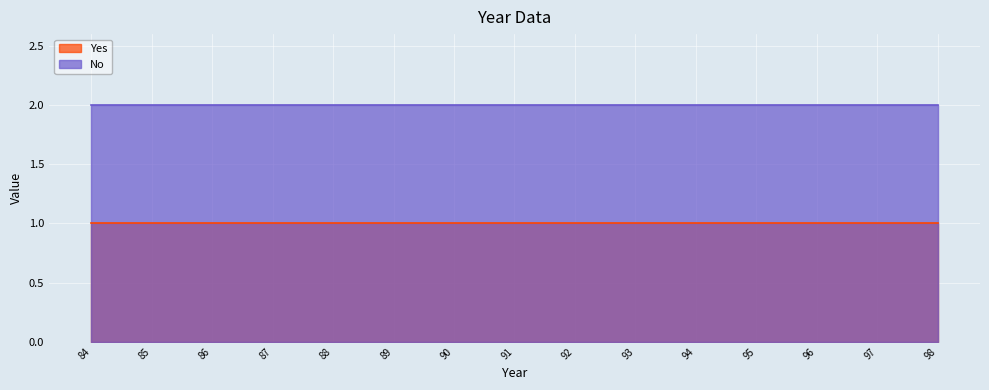

What is the highest value of the No series?

2